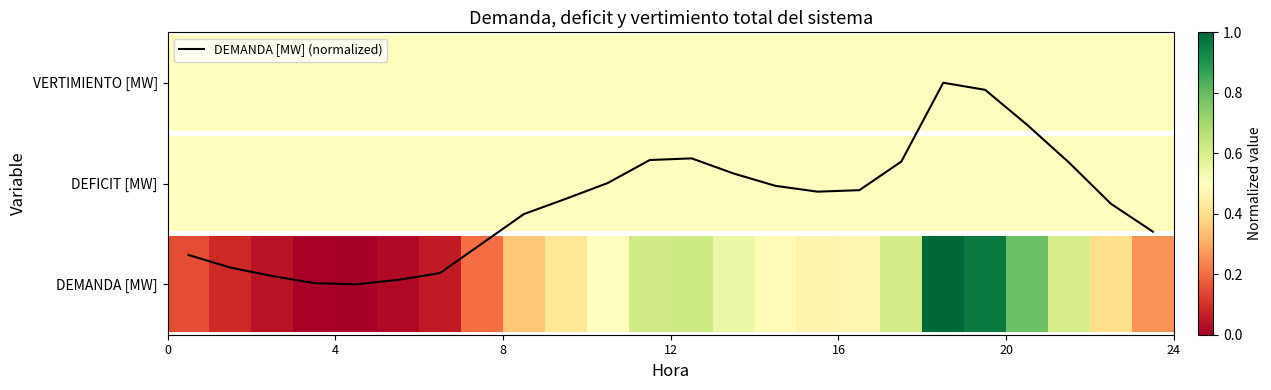

What is the difference between the maximum and minimum values?

2.0